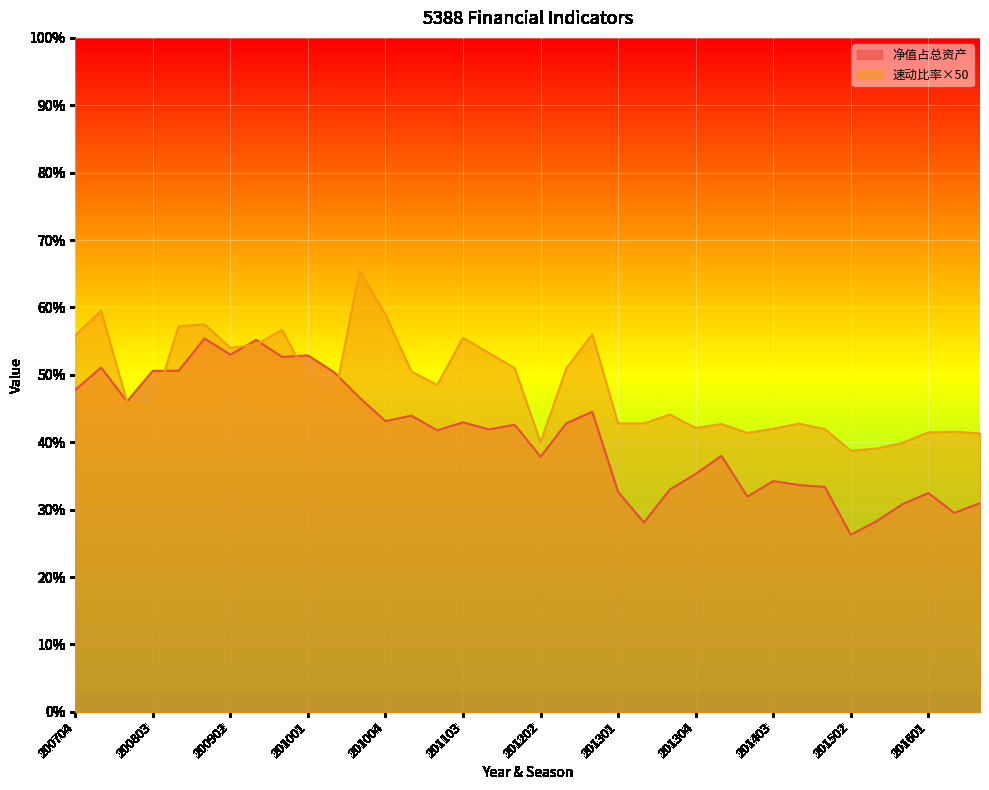

What is the total value across all series at 201304?

77.4